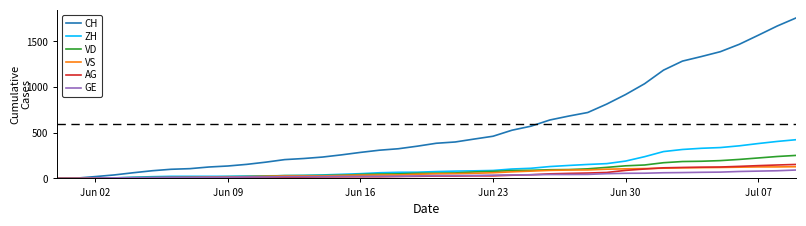

Which series has the largest total across all categories?

CH